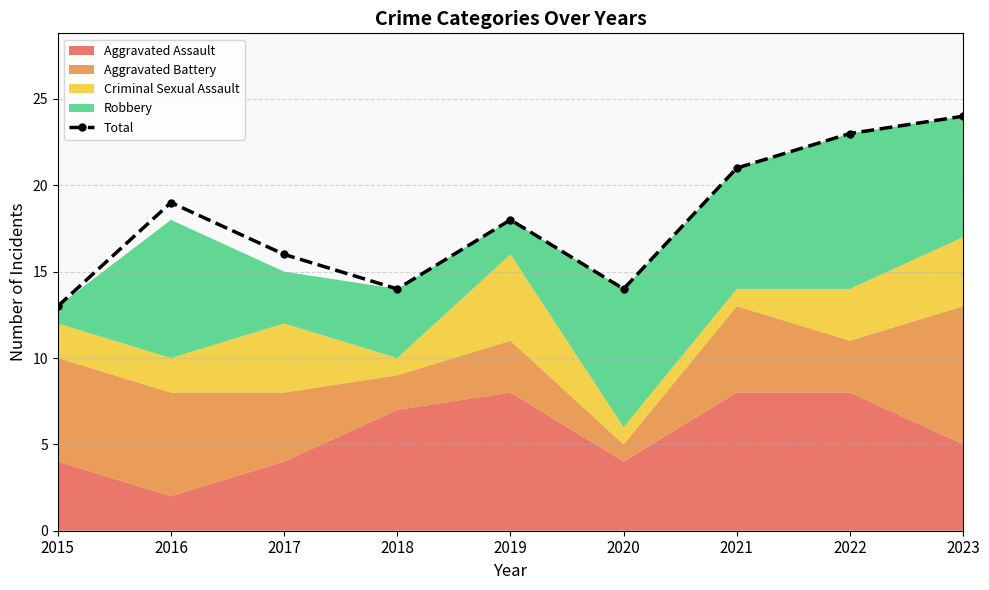

At which label does the data first exceed 18?

2016